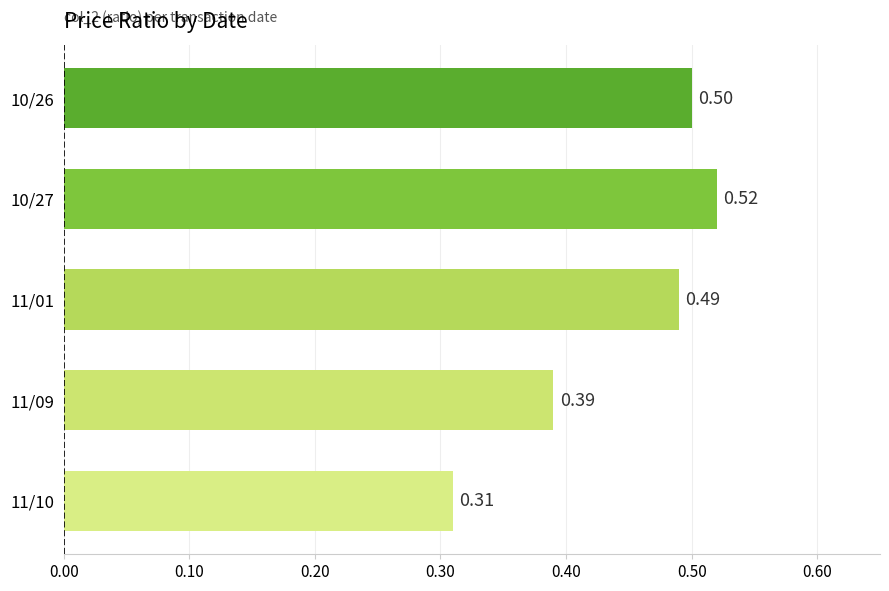

Are the bars grouped side by side (vs. stacked)?

No